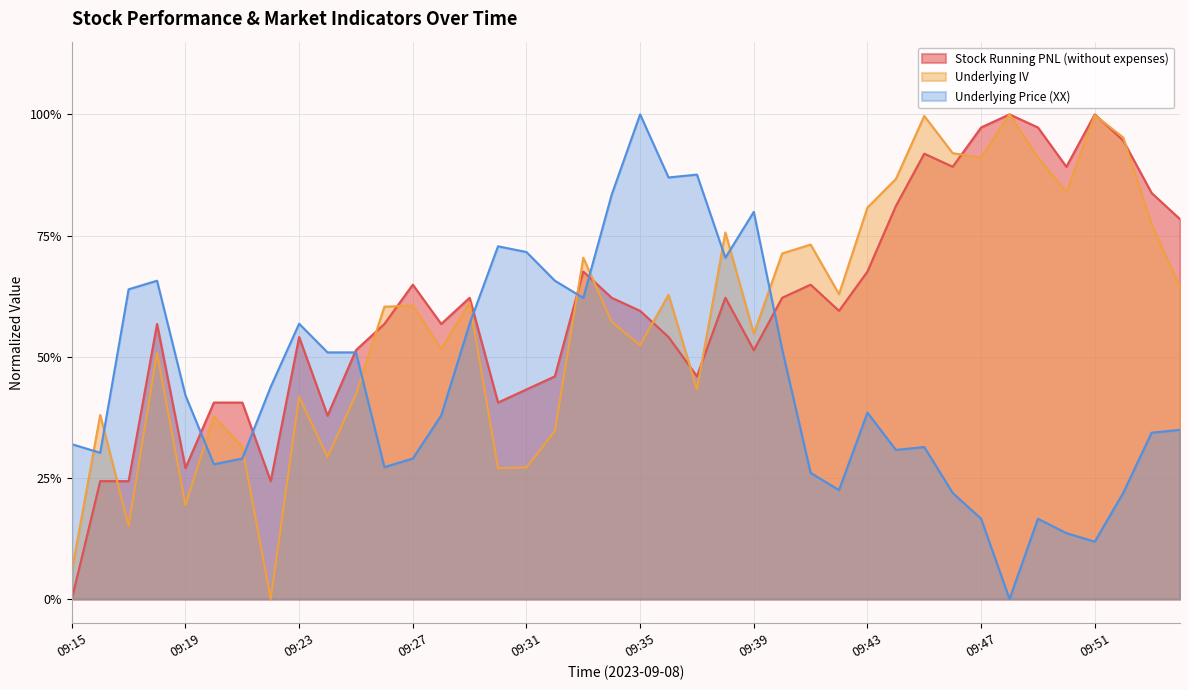

At which category does the chart reach its minimum across all series?

09:15